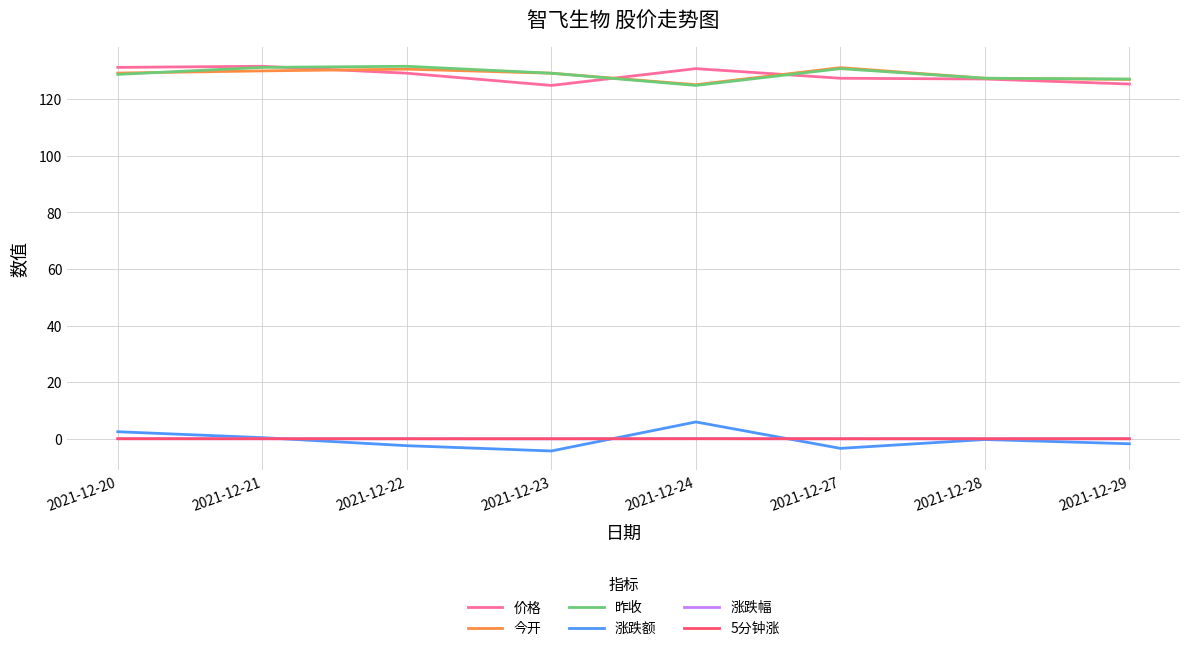

How many lines are shown in the chart?

6